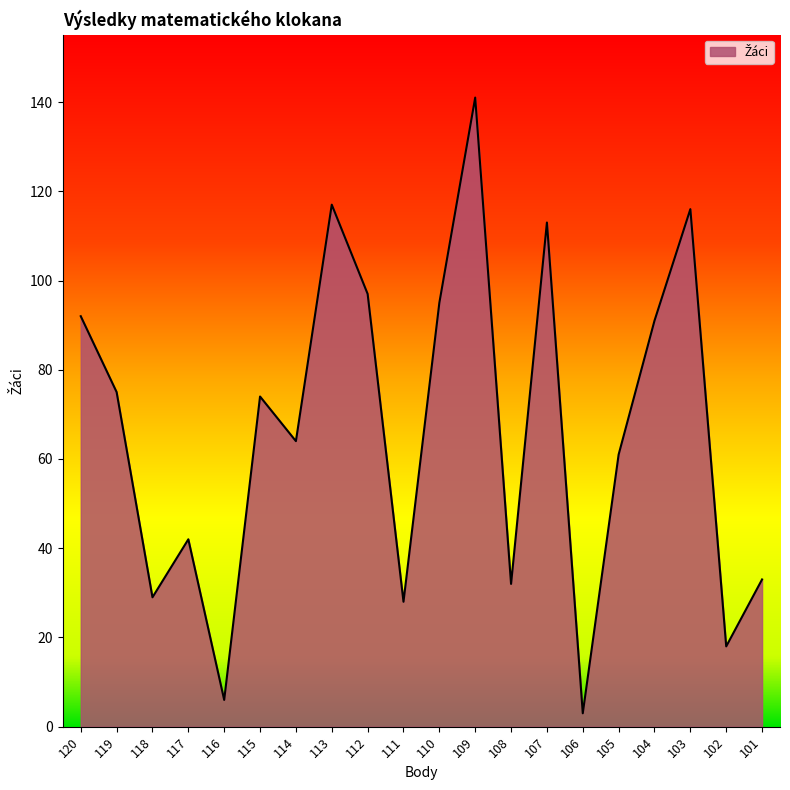

True or false: the data has more than 1 interior local peaks.

True